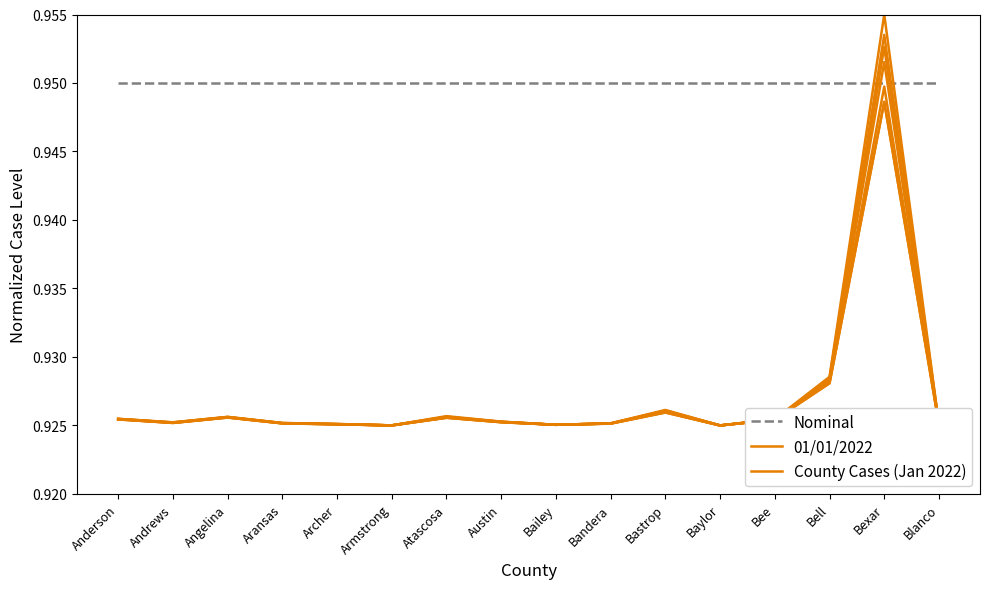

What is the sum of all County Cases (Jan 2022) values?

14.8